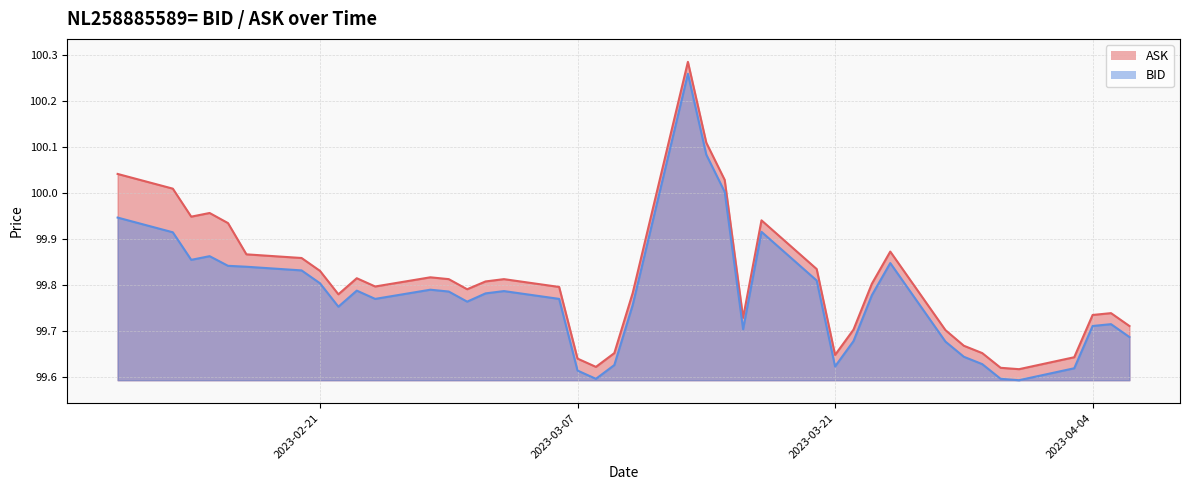

Where is BID nearest to the value 99?

2023-03-31